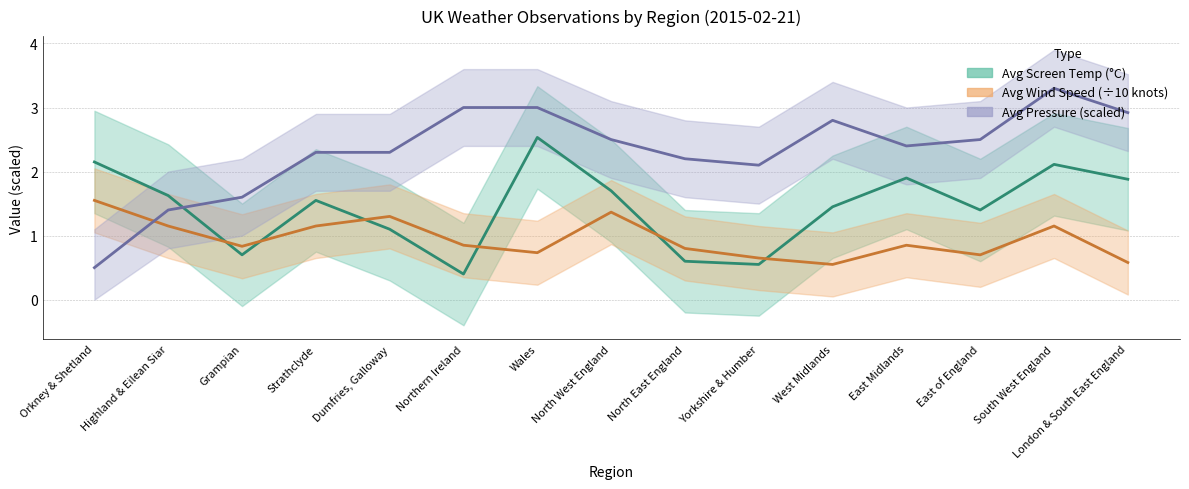

At North East England, list the series in order from largest to smallest.

Avg Pressure, Avg Wind Speed, Avg Screen Temperature